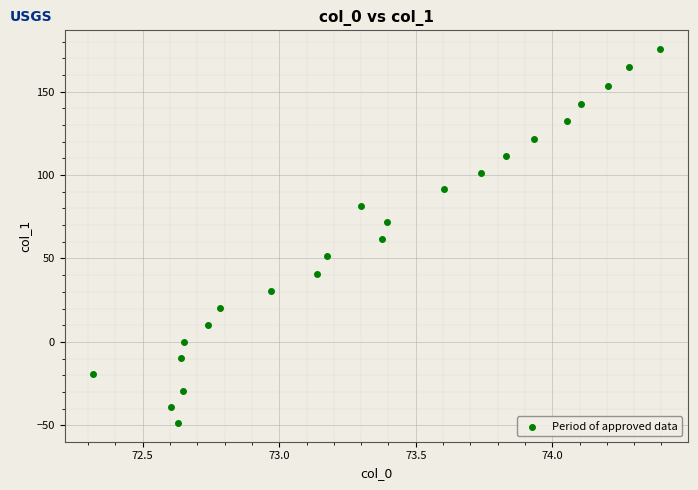

What is the range of X values (max minus min)?

2.1